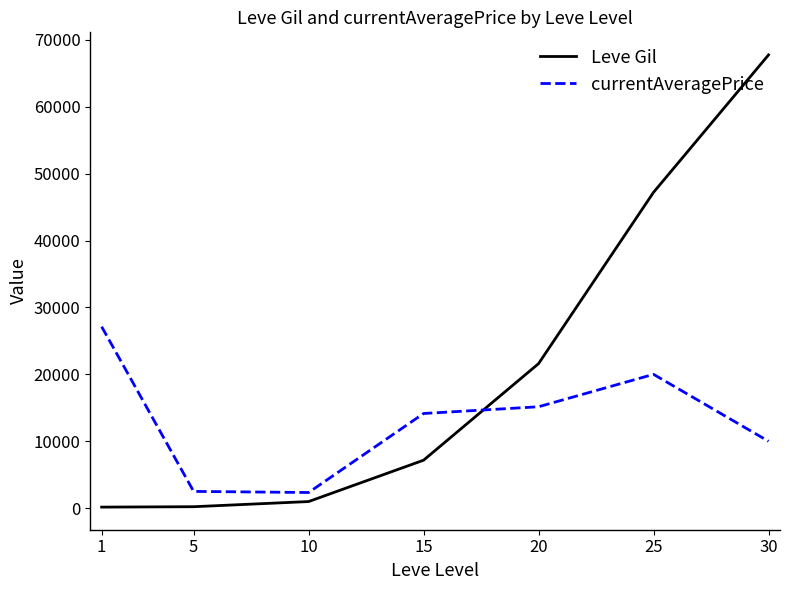

What is the sum of all currentAveragePrice values?

91284